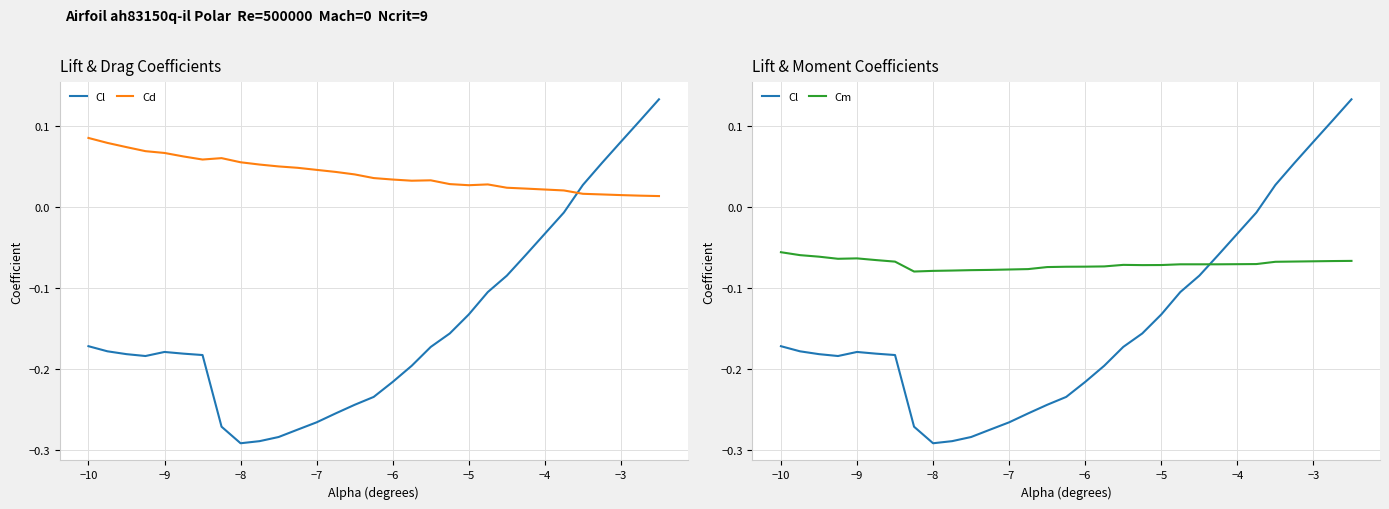

At how many categories does at least one series exceed 0?

30